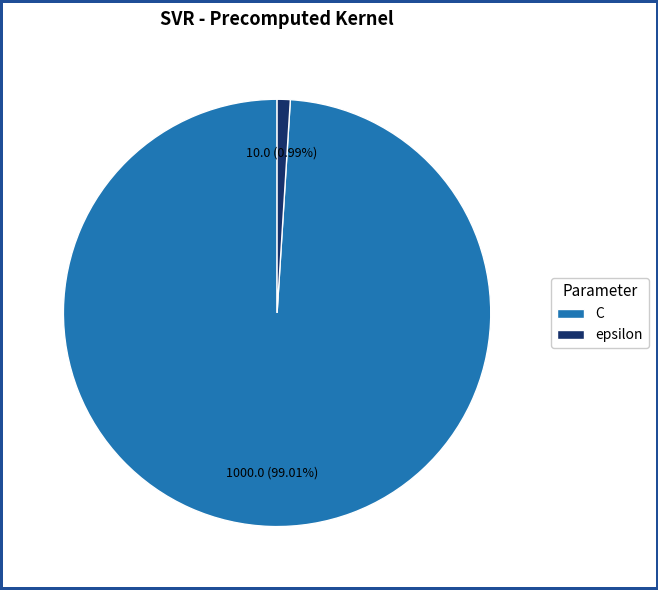

Rank the categories by value from highest to lowest.

C, epsilon